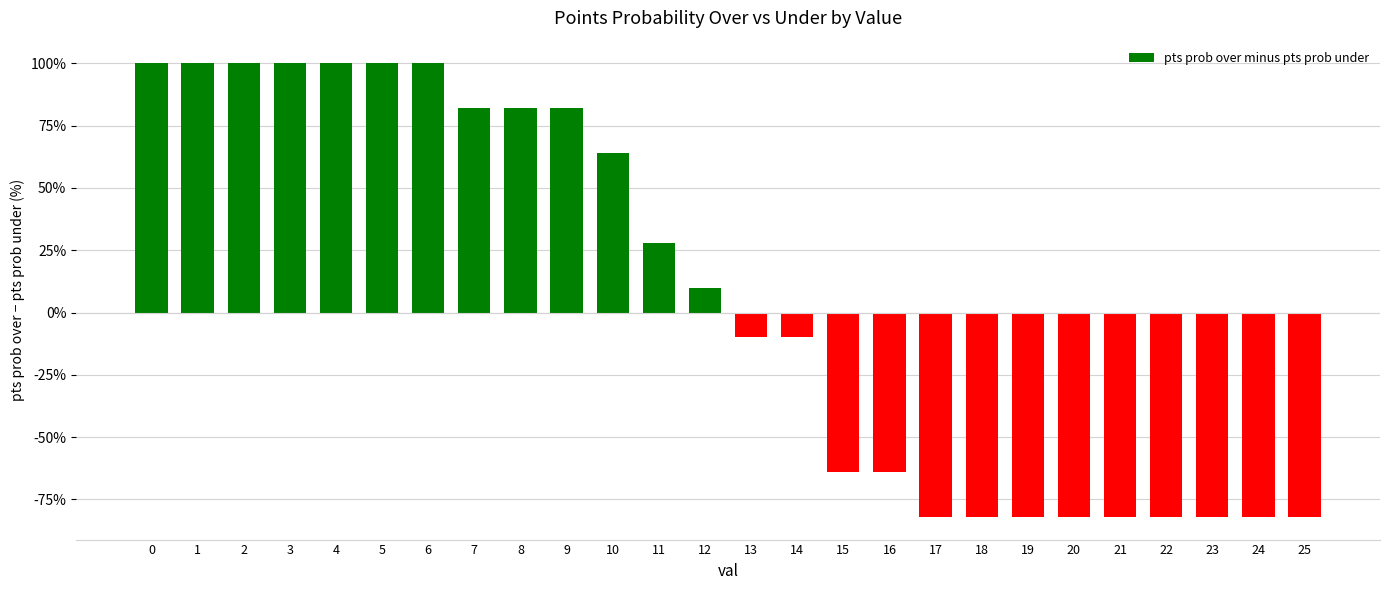

Reading left to right, extract all data points from this chart.

0=100	1=100	2=100	3=100	4=100	5=100	6=100	7=82	8=82	9=82	10=64	11=28	12=10	13=-10	14=-10	15=-64	16=-64	17=-82	18=-82	19=-82	20=-82	21=-82	22=-82	23=-82	24=-82	25=-82